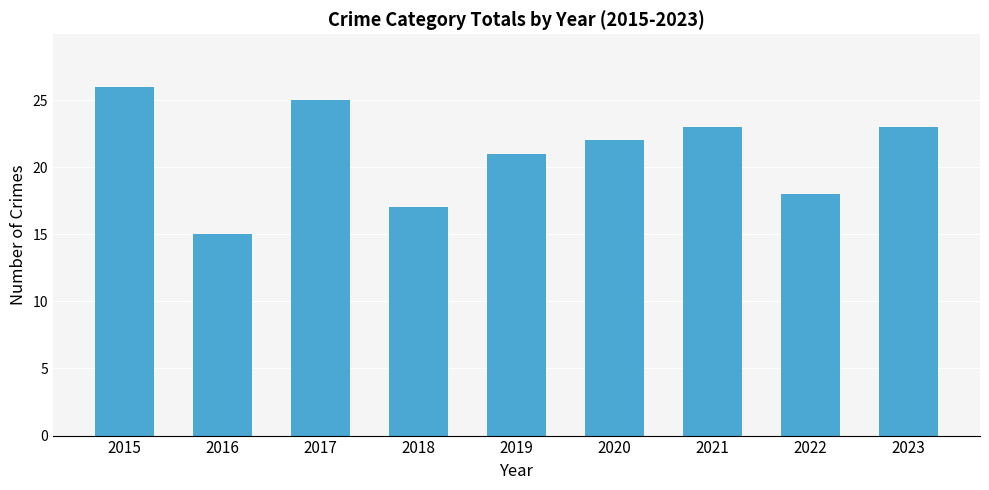

Count the number of categories in the chart.

9